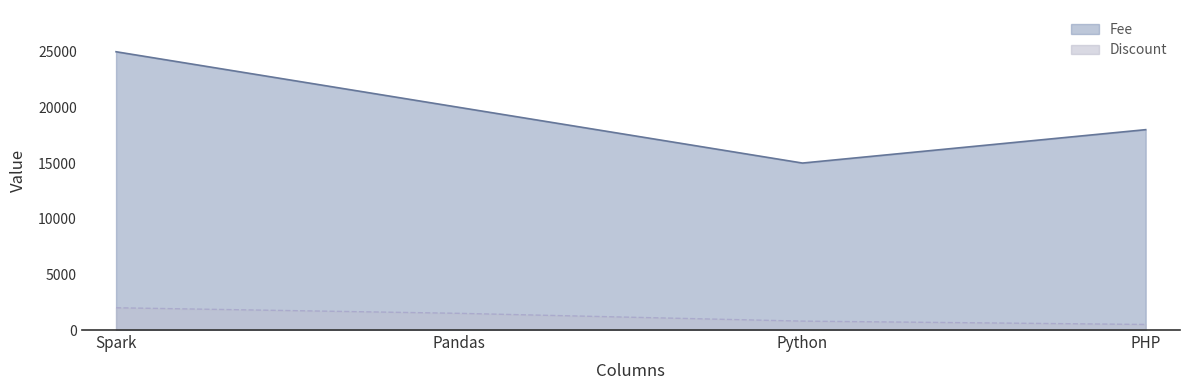

What are all the series names shown in the legend?

Fee, Discount